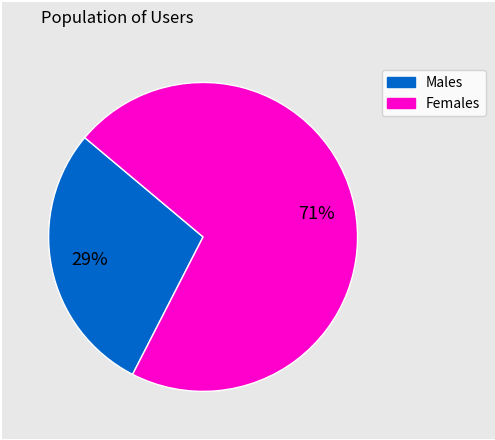

Which category has the smallest portion of the pie?

Males